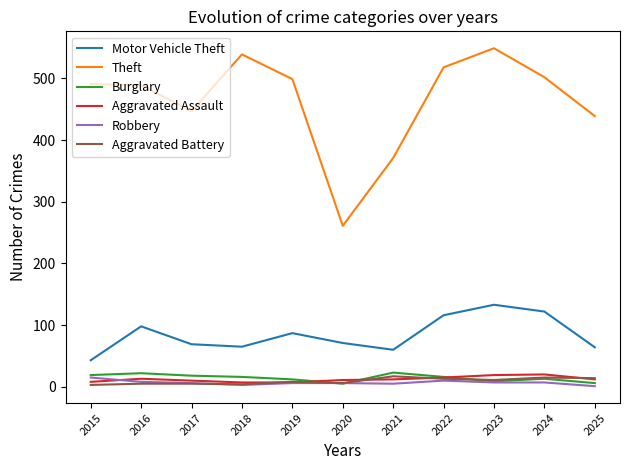

True or false: Theft has a value of 257 at 2024.

False